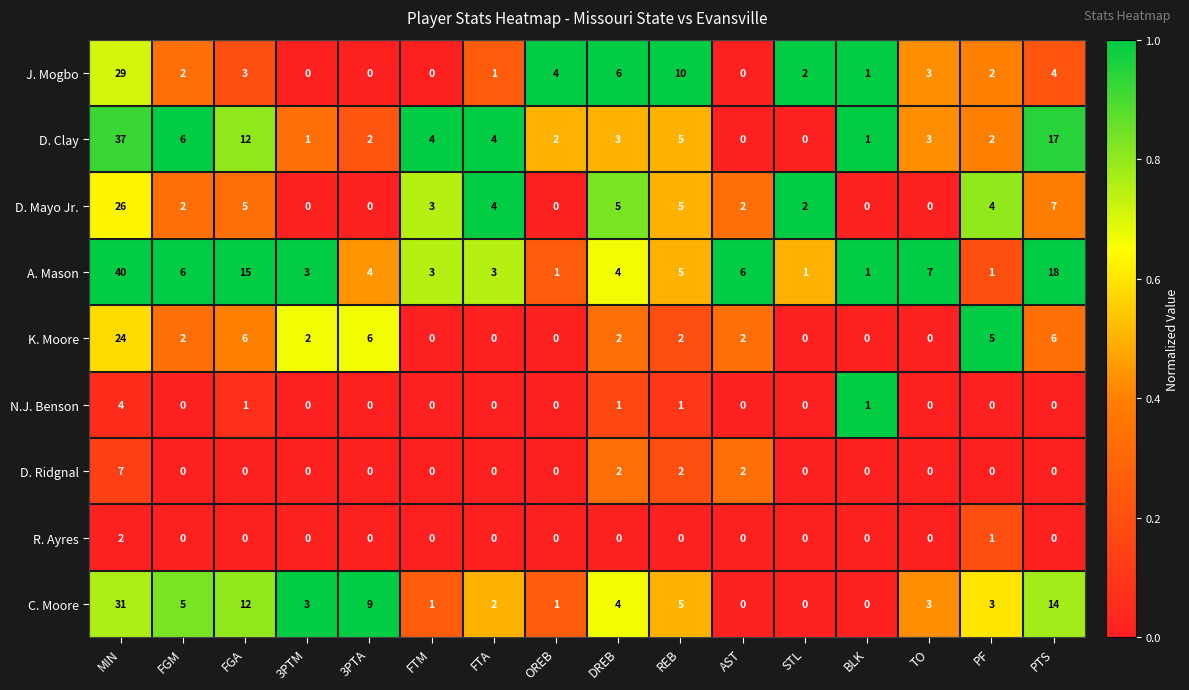

What is the greatest value displayed?

40